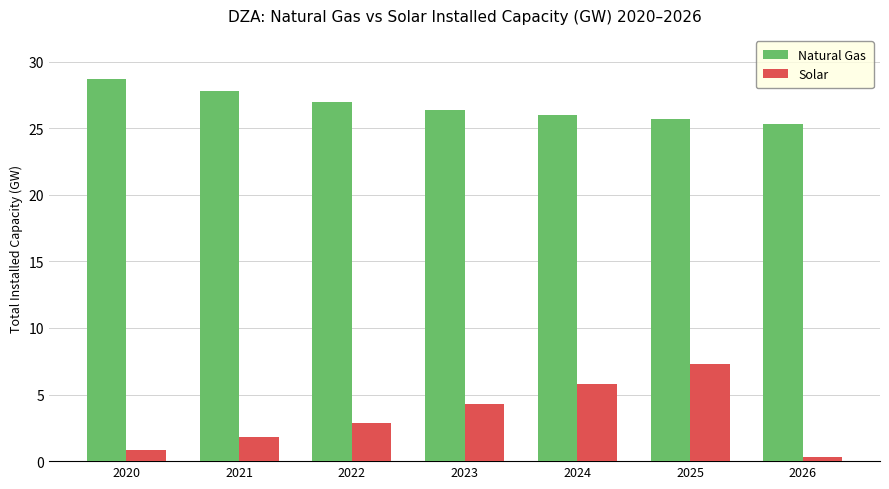

Between 2021 and 2026, which series saw the biggest shift?

Natural Gas